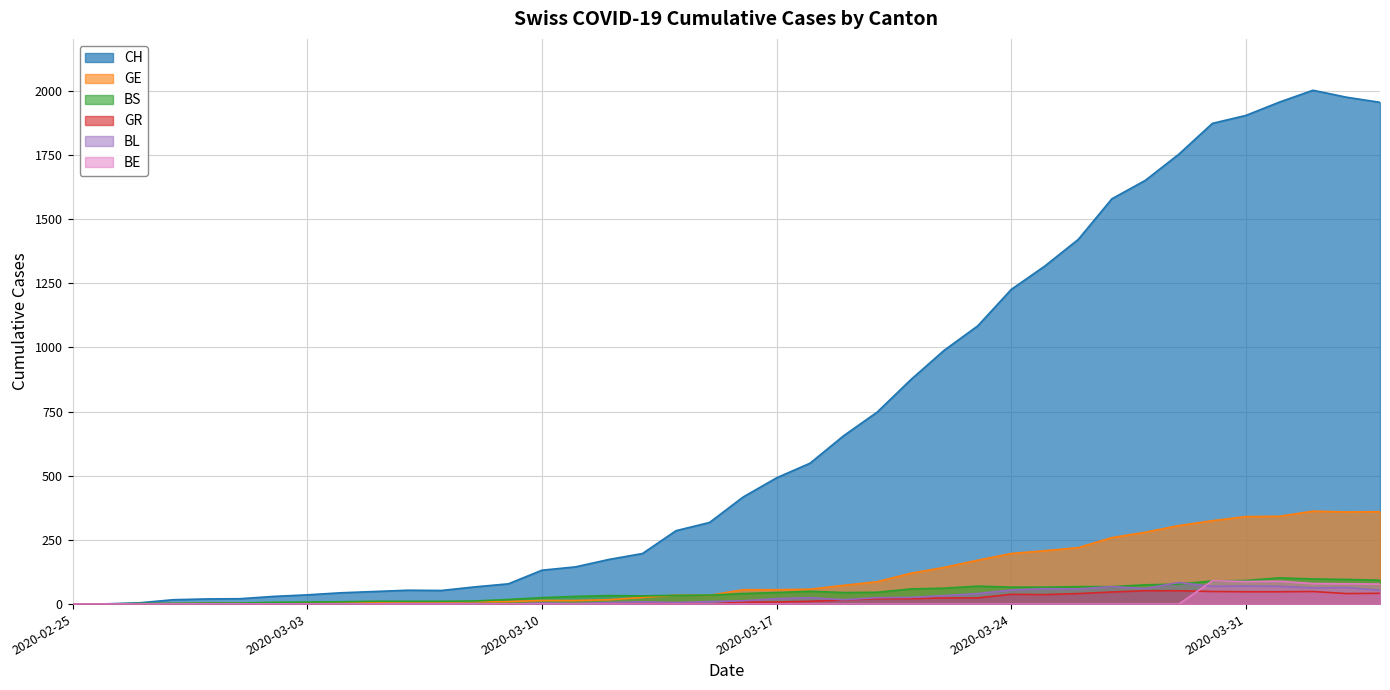

Where do BS and BL first cross each other?

2020-03-28 and 2020-03-29